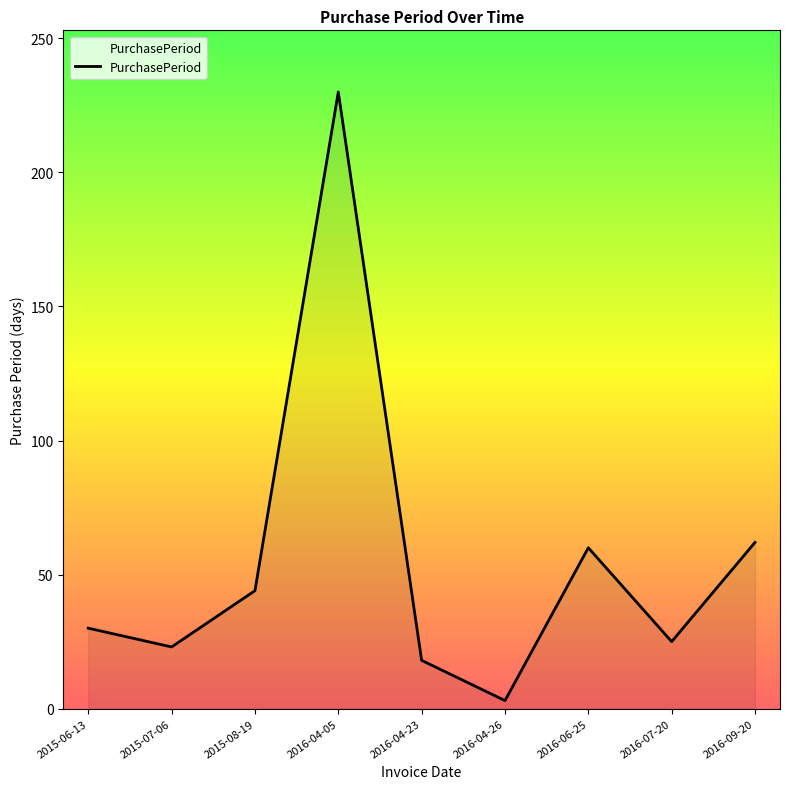

What is the greatest value displayed?

230